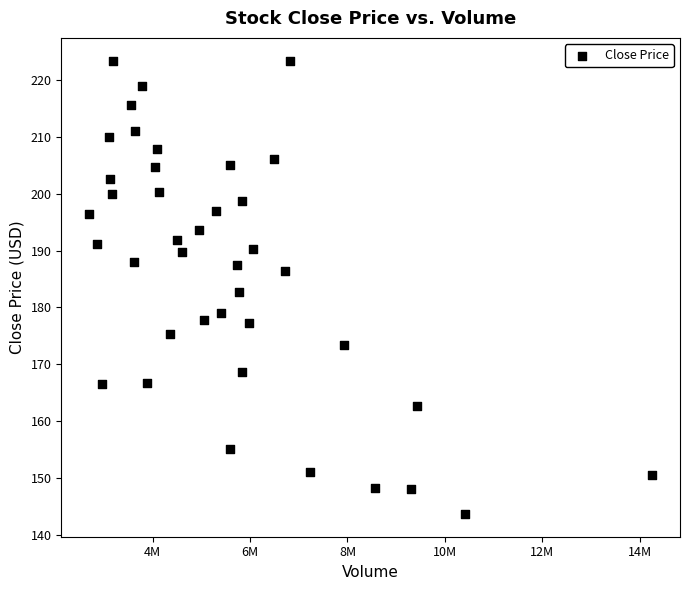

What is the range of X values (max minus min)?

11553700.0